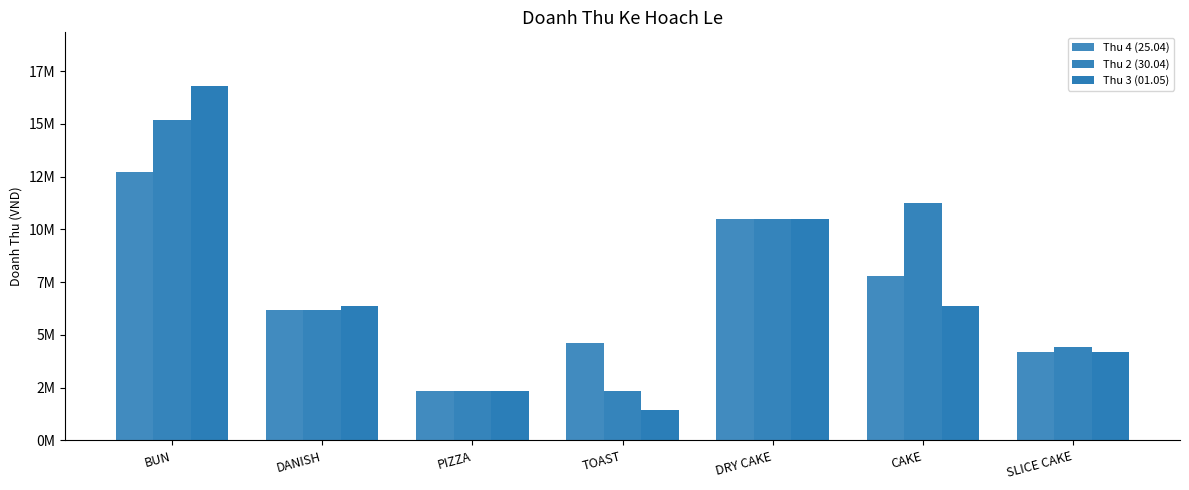

Are the bars horizontal?

No